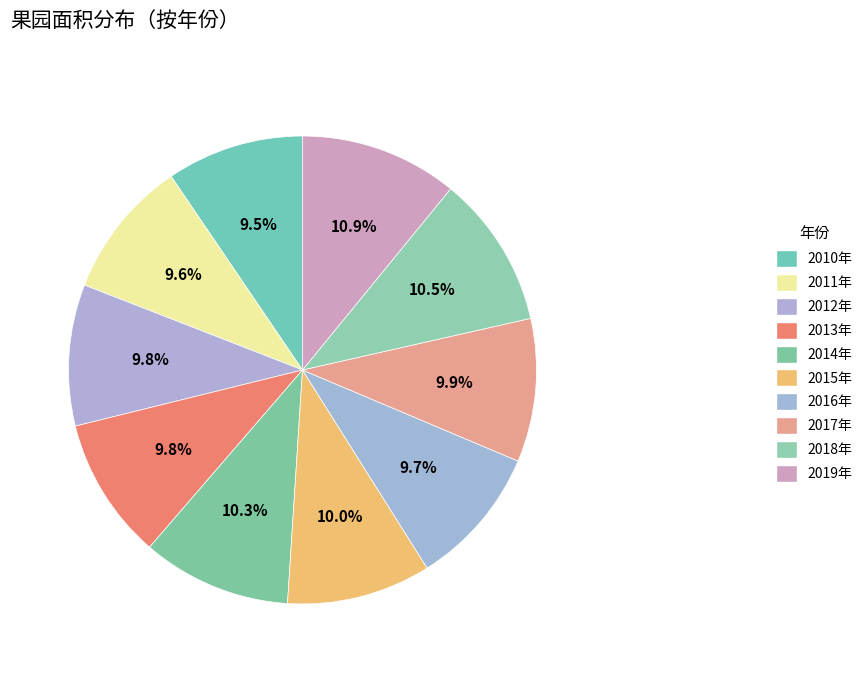

Is it true that 2018年 is 22% of the pie?

False